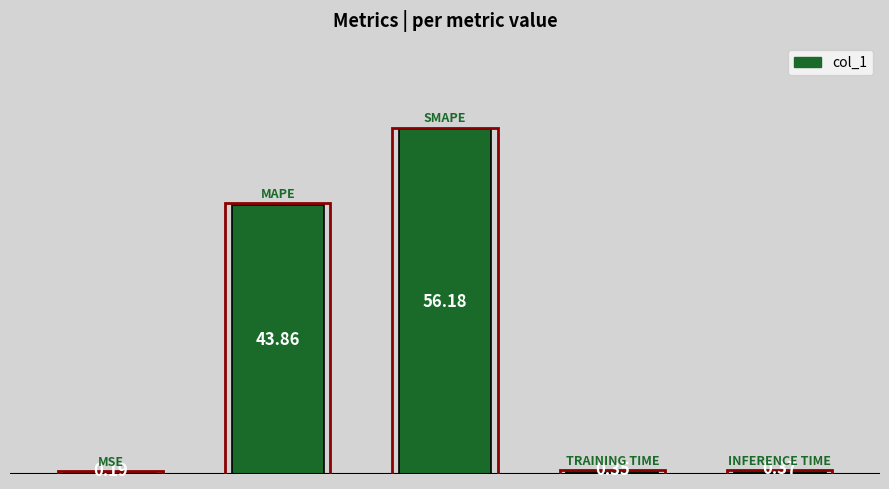

What is the sum of all values?

101.0